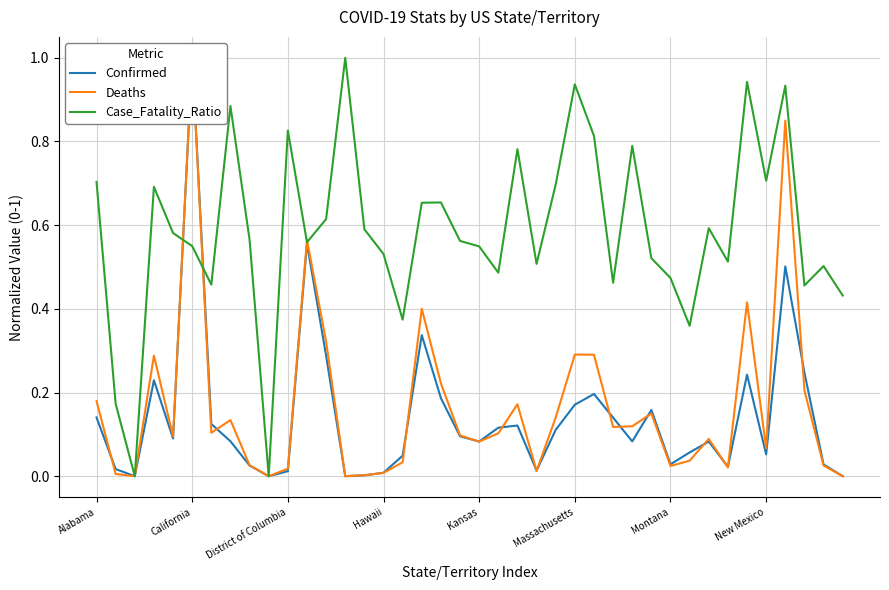

Is it true that Case_Fatality_Ratio equals 1.0 at Alabama?

False